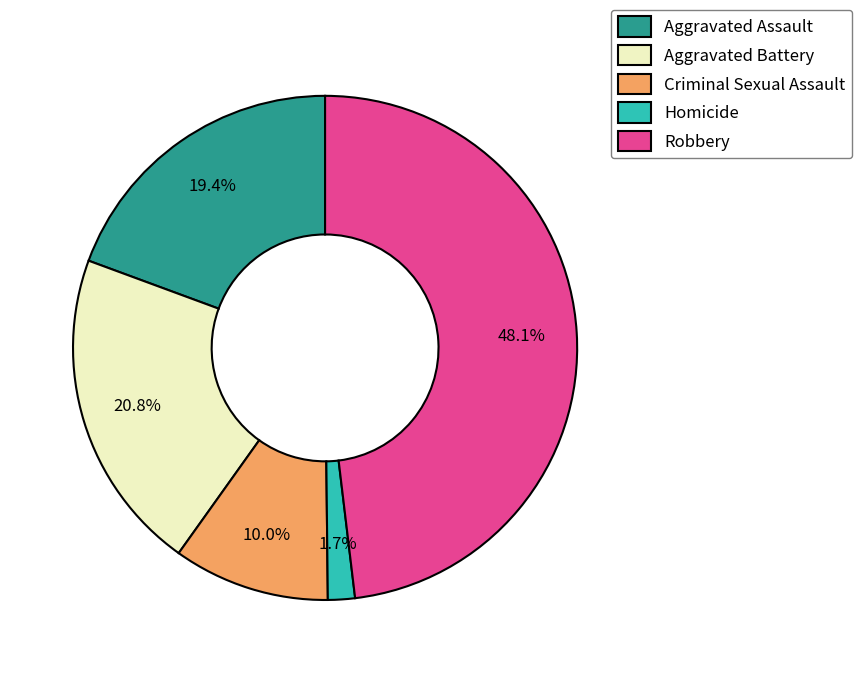

Count the number of slices in the pie.

5